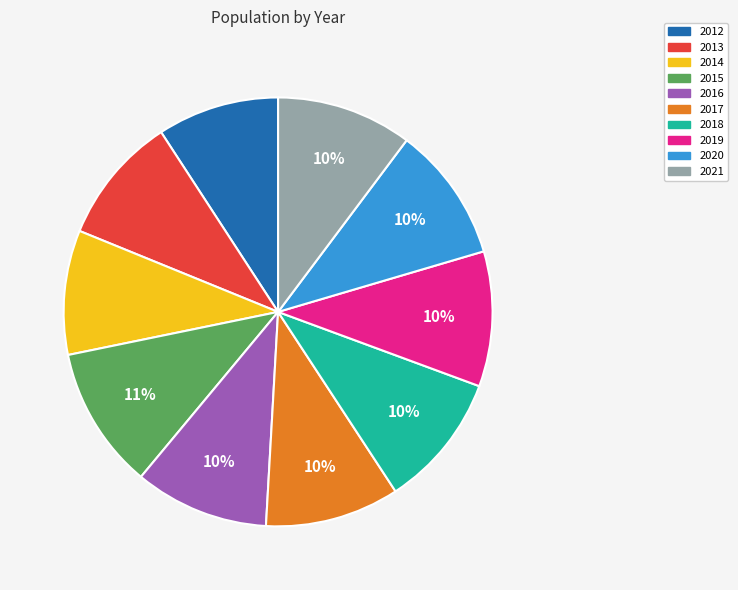

Do 2012 and 2020 together represent more than half of the pie?

No